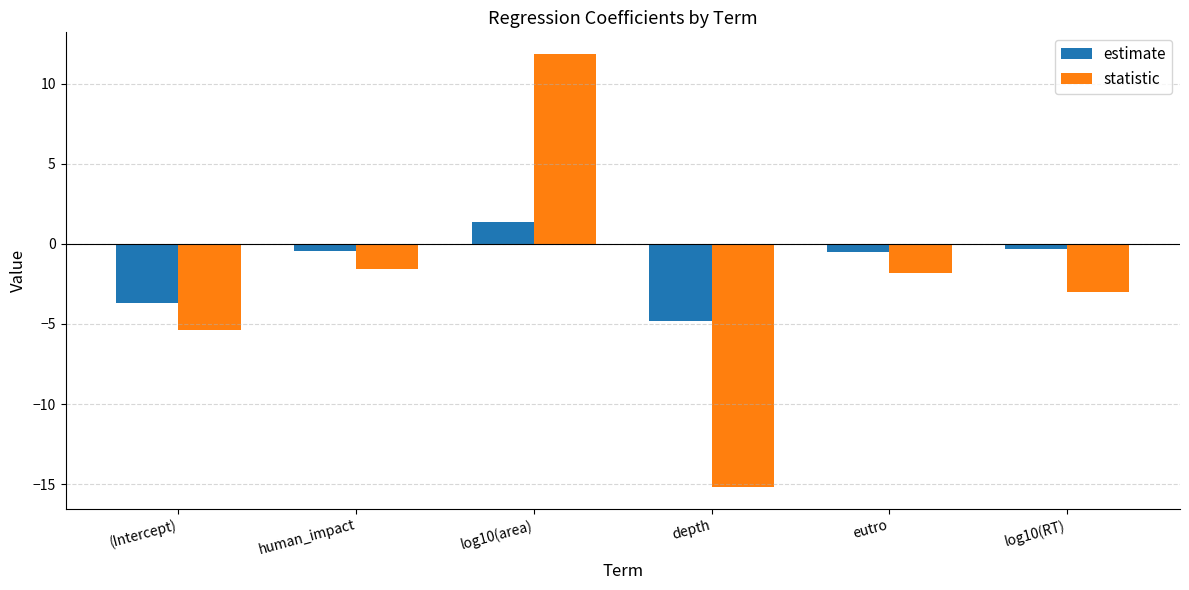

Is it true that statistic equals -3.4 at (Intercept)?

False